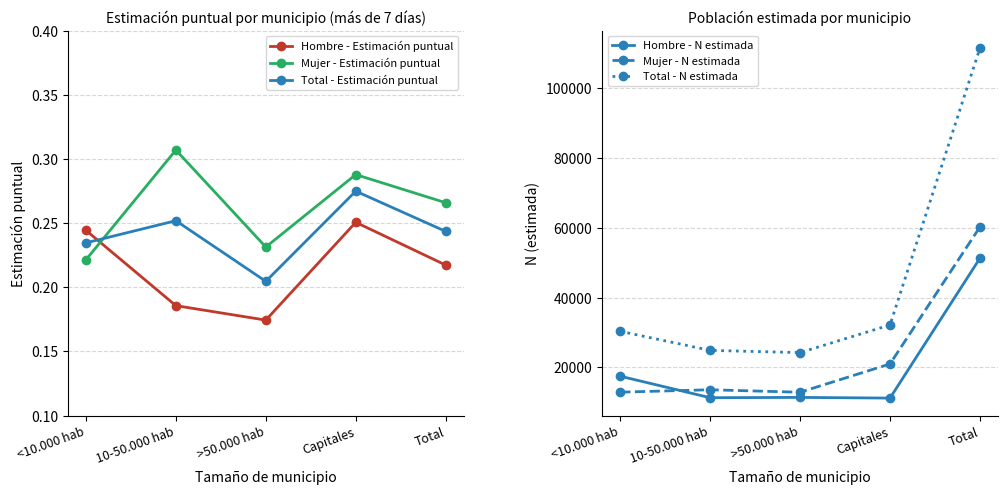

The value of Mujer - Estimación puntual at <10.000 hab is 0.3. True or false?

False